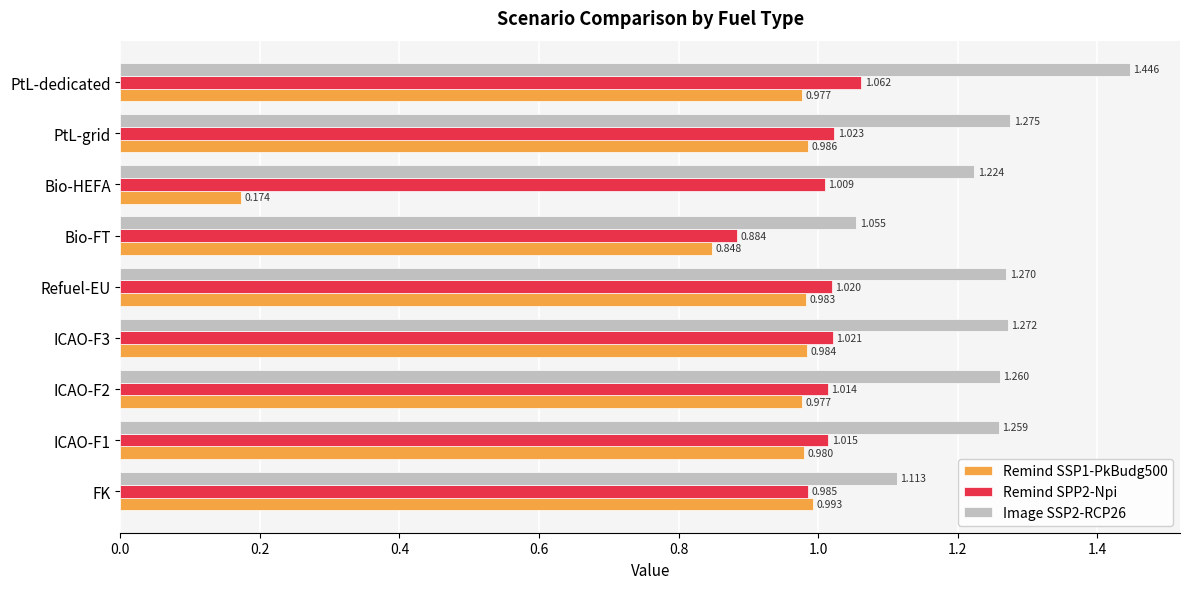

At which category is the sum across all series the highest?

PtL-dedicated